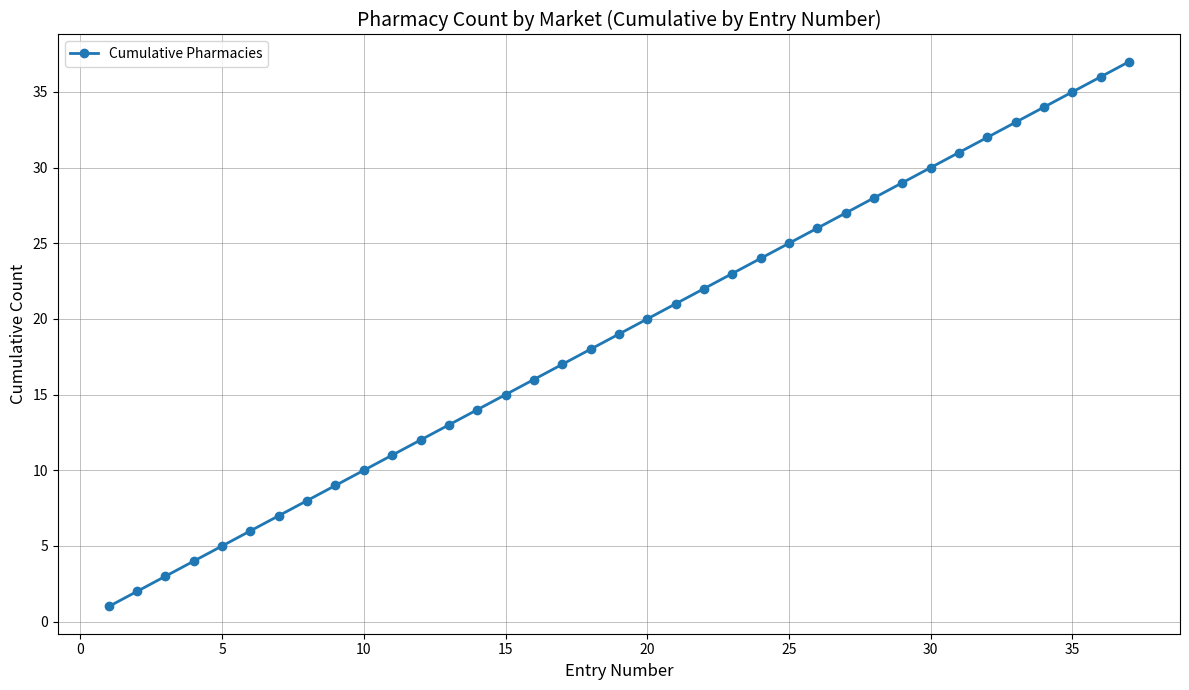

What is the average value?

19